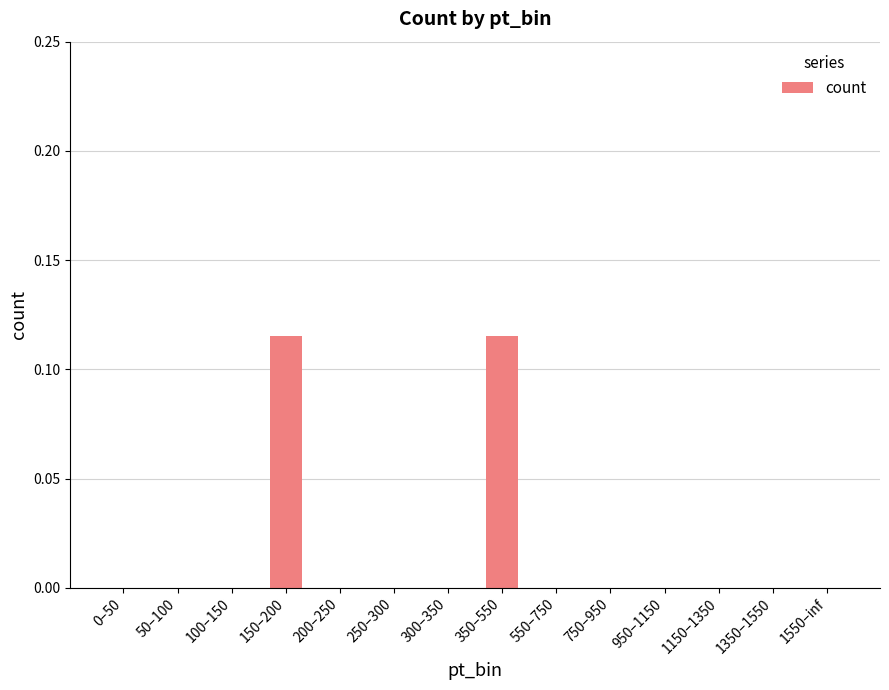

What is the sum of all values?

0.2